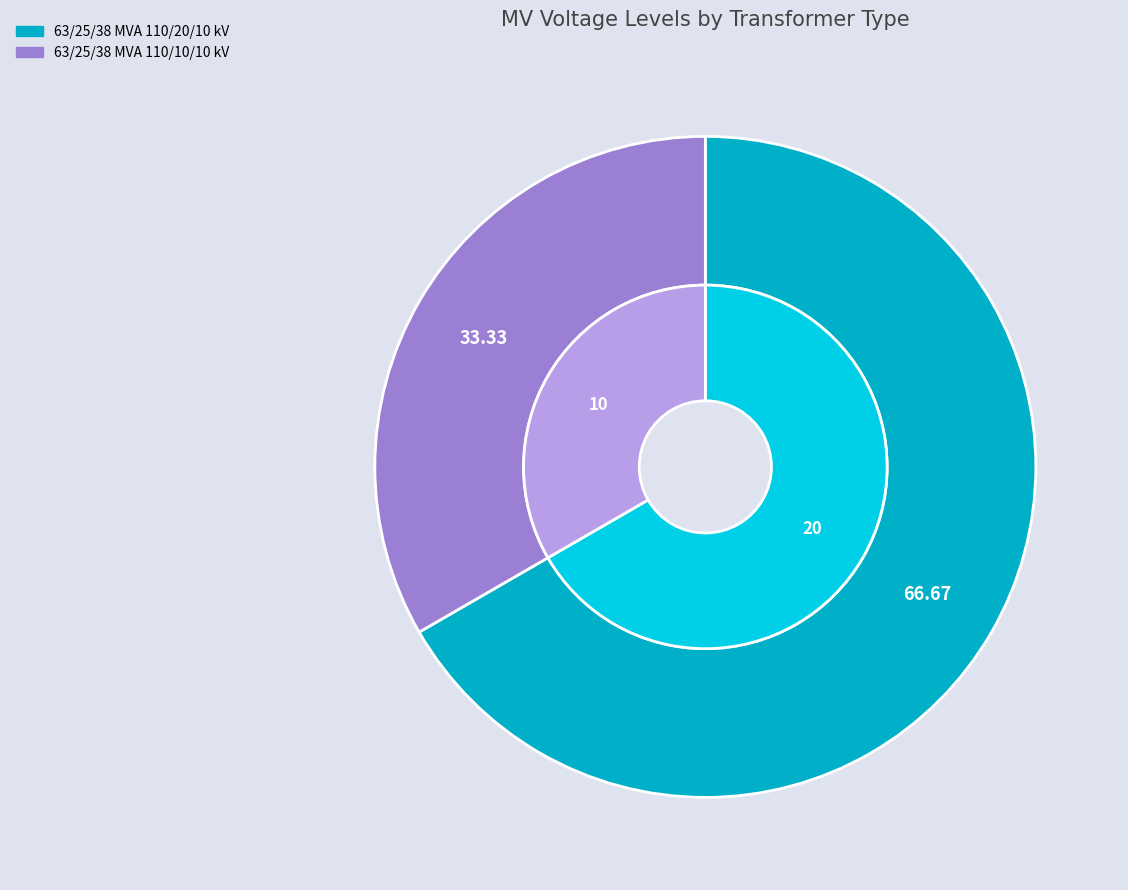

To the nearest percent, what percentage of the pie is 63/25/38 MVA 110/10/10 kV?

33%